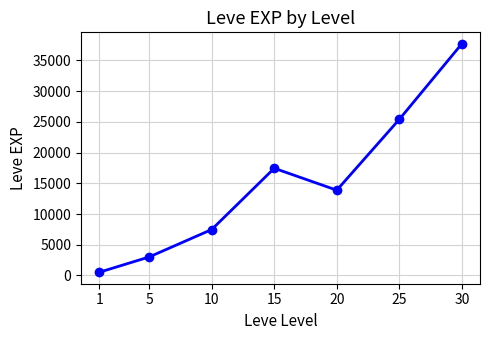

At which category does the chart reach its peak across all series?

30